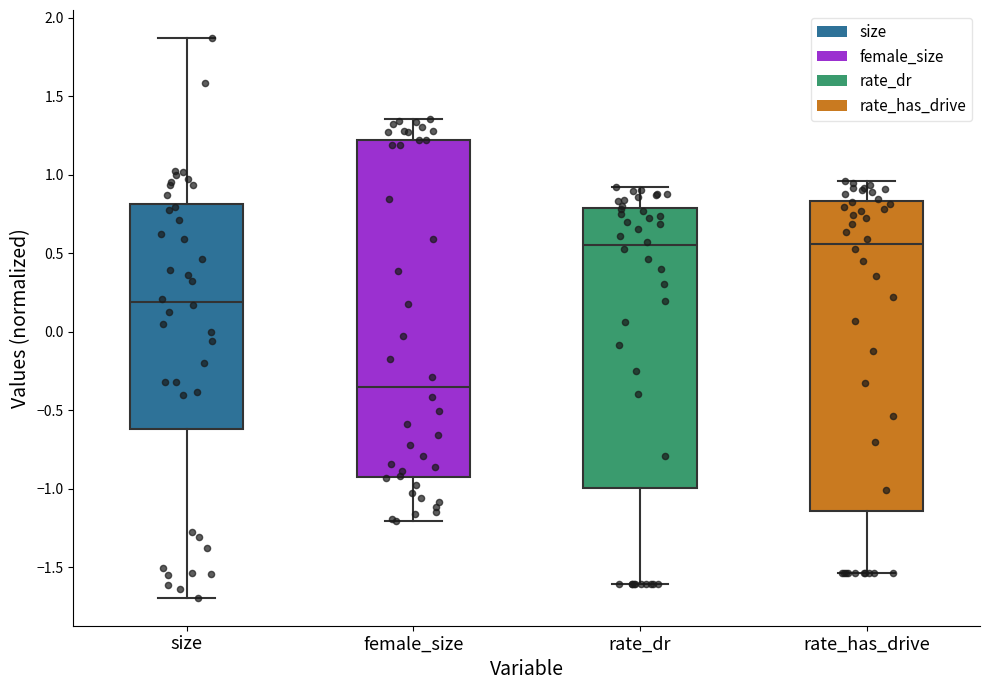

Where does the lower whisker of the box for rate_dr end on the y-axis? The values are not printed on the chart, so give them approximately, as read against the axis.

-1.60